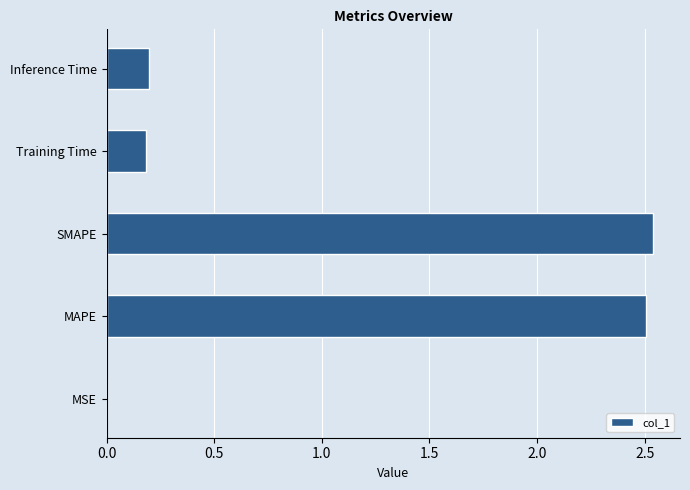

What is the change in value from SMAPE to Training Time?

-2.4